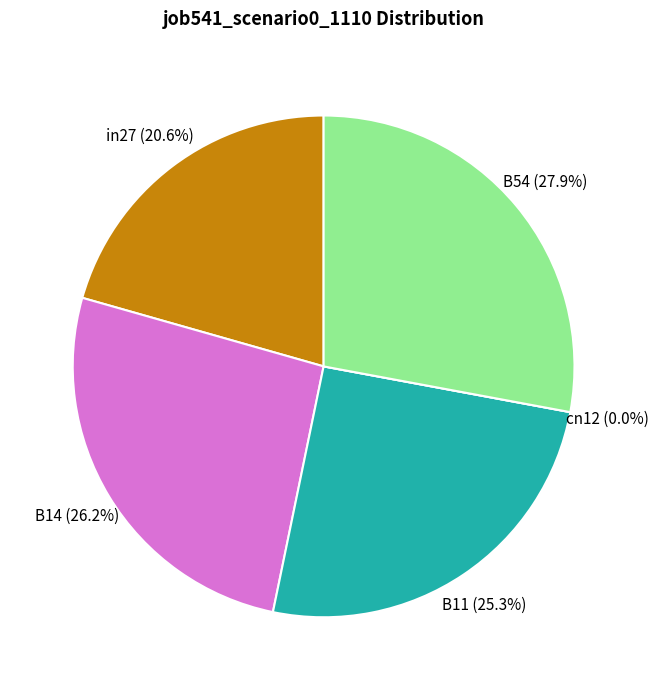

Count the number of slices in the pie.

5